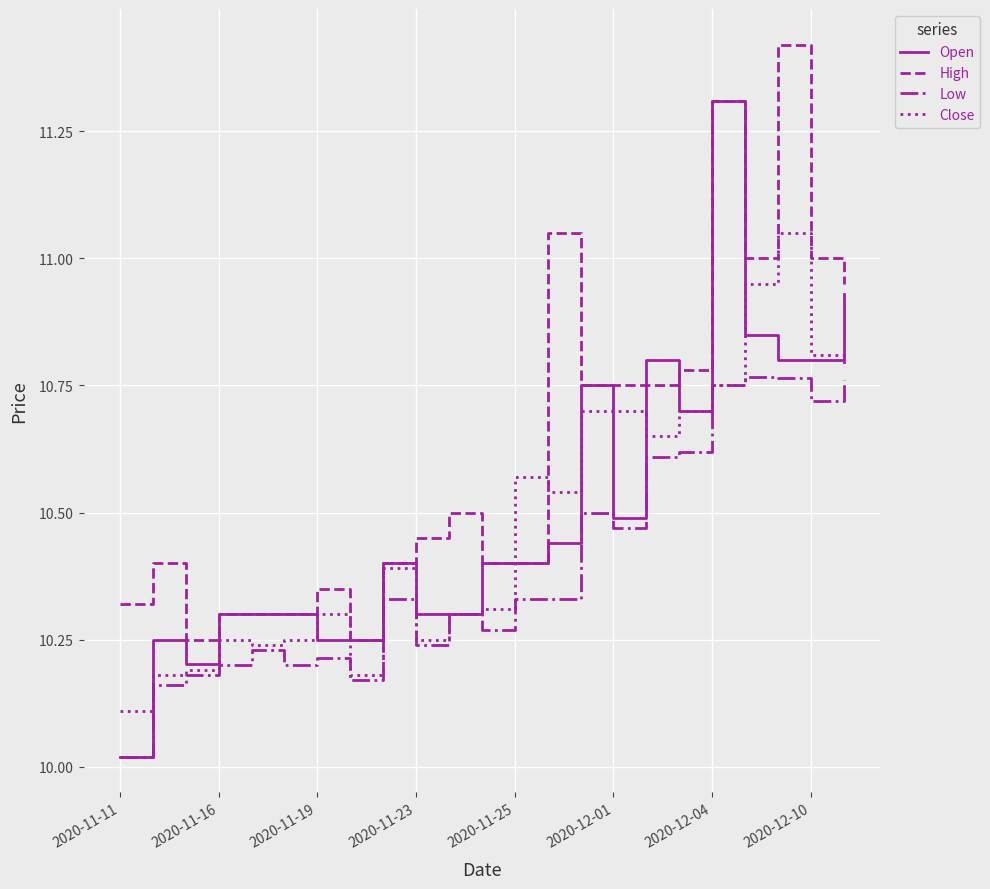

Which series has the largest total across all categories?

High